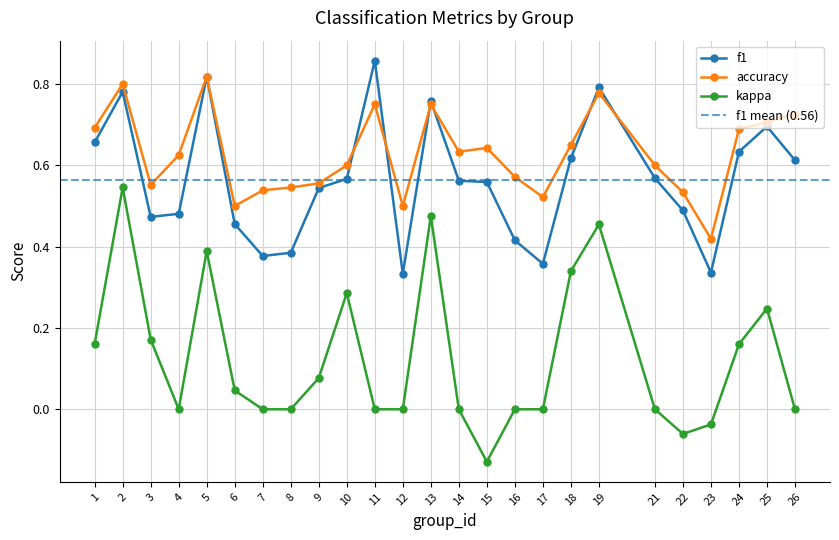

What is the difference between the second highest and minimum values in the accuracy series?

0.4